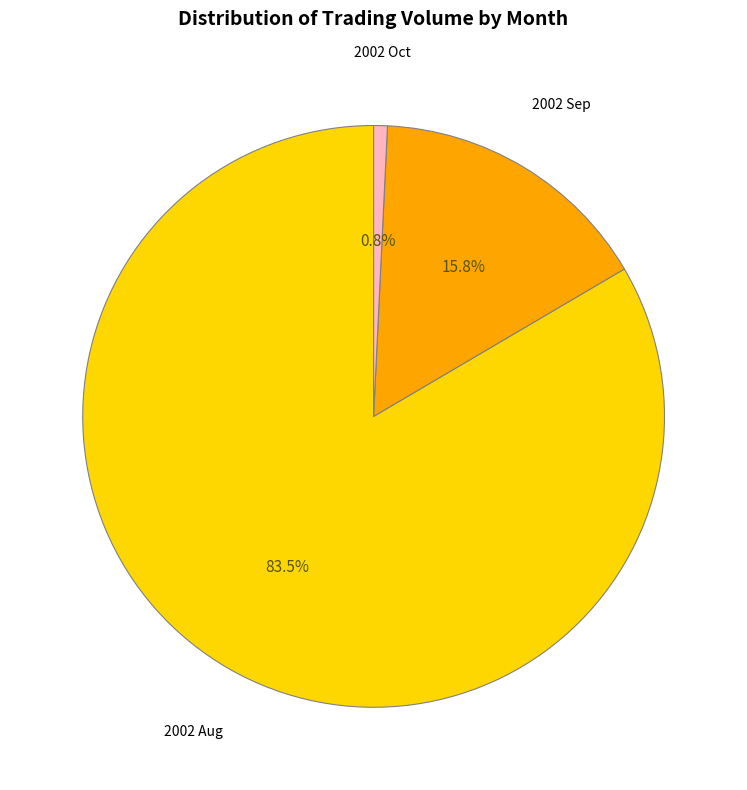

Is there any slice that represents more than half of the pie?

Yes